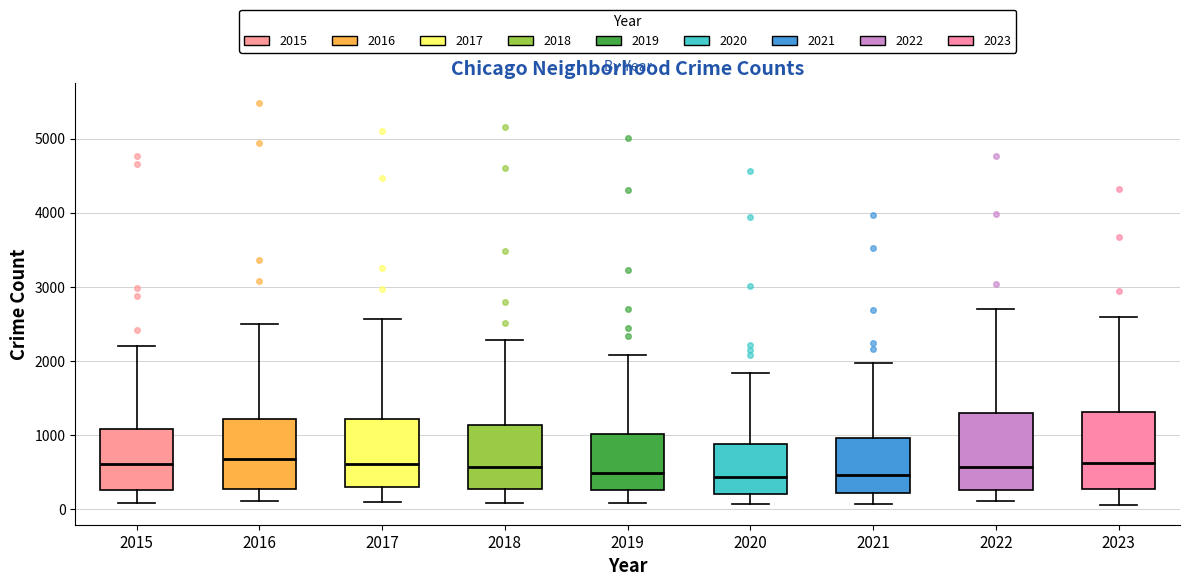

Reading left to right, read every box against the y-axis: the position of its median line, the range the box covers, and the ends of its whiskers. The values are not printed on the chart, so give them approximately, as read against the axis.

2015: median 600, box 300 to 1100, whiskers 100 to 2200
2016: median 700, box 300 to 1200, whiskers 100 to 2500
2017: median 600, box 300 to 1200, whiskers 100 to 2600
2018: median 600, box 300 to 1100, whiskers 100 to 2300
2019: median 500, box 300 to 1000, whiskers 100 to 2100
2020: median 400, box 200 to 900, whiskers 100 to 1800
2021: median 500, box 200 to 900, whiskers 100 to 2000
2022: median 600, box 300 to 1300, whiskers 100 to 2700
2023: median 600, box 300 to 1300, whiskers 100 to 2600